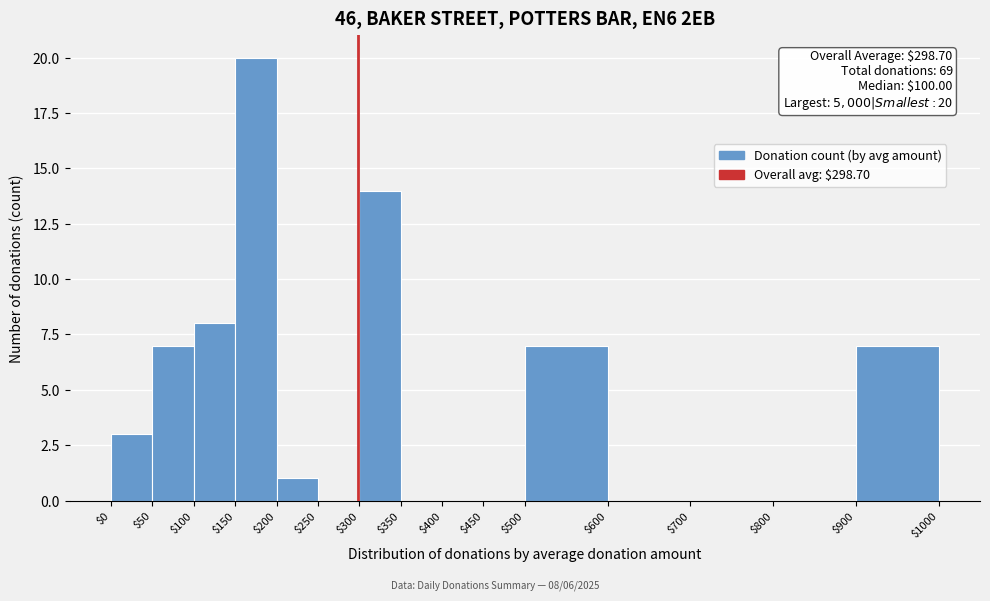

Which range on the x-axis has the tallest bar?

$150 to $200